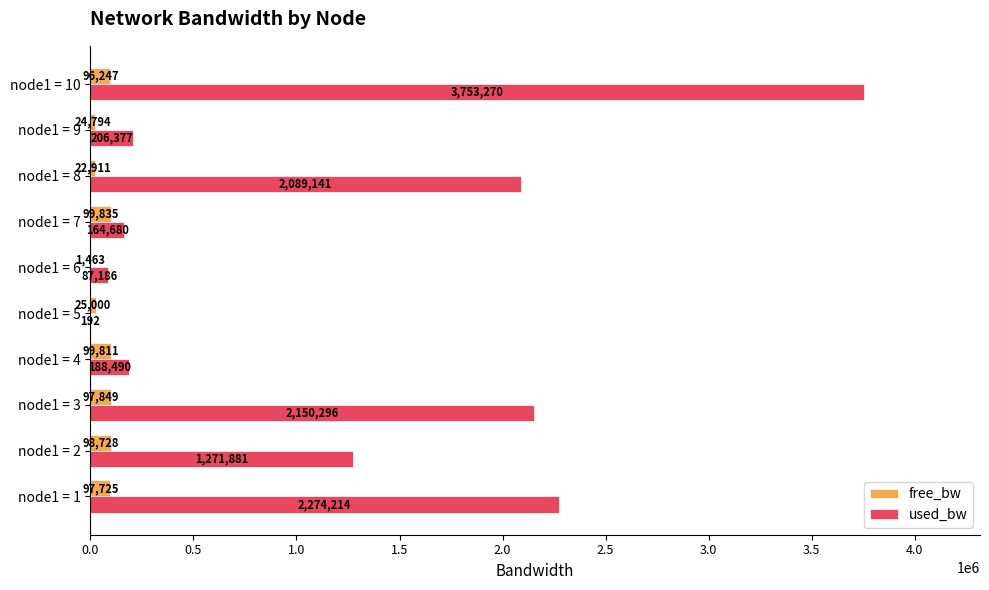

Which category has the highest value in the free_bw series?

node1 = 7